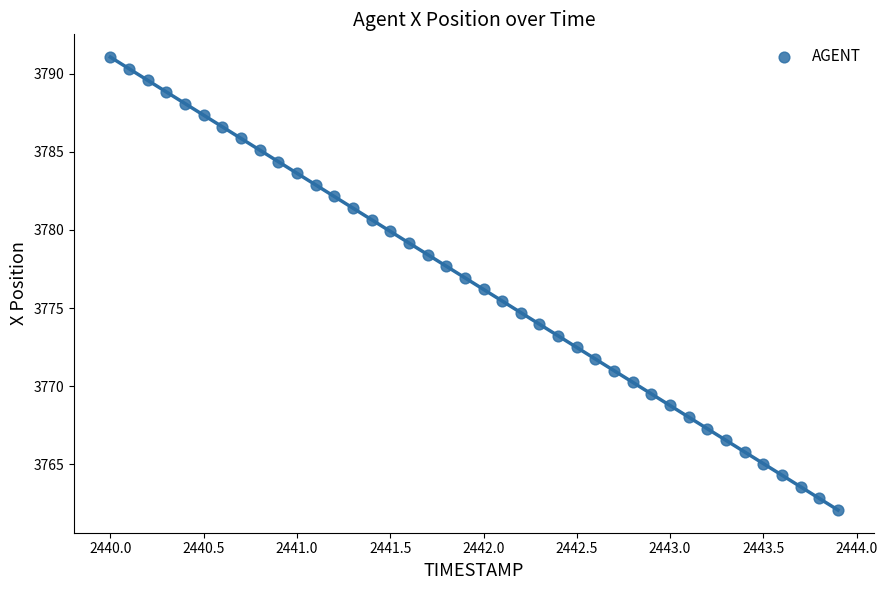

What is the range of Y values (max minus min)?

29.0